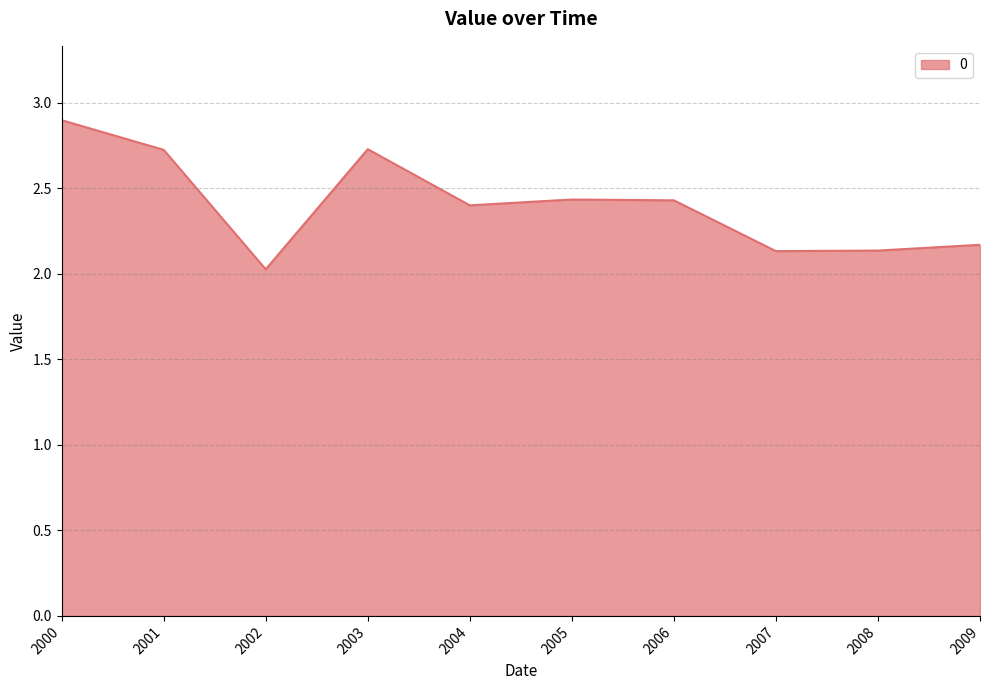

What is the greatest value displayed?

2.9